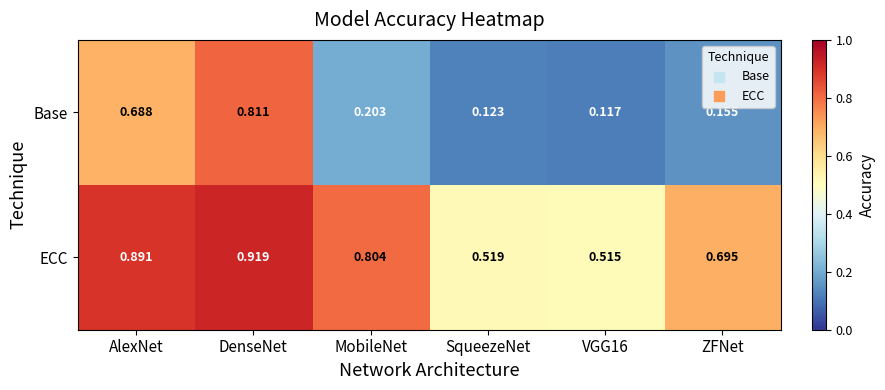

Which series has the largest range (max minus min)?

Base